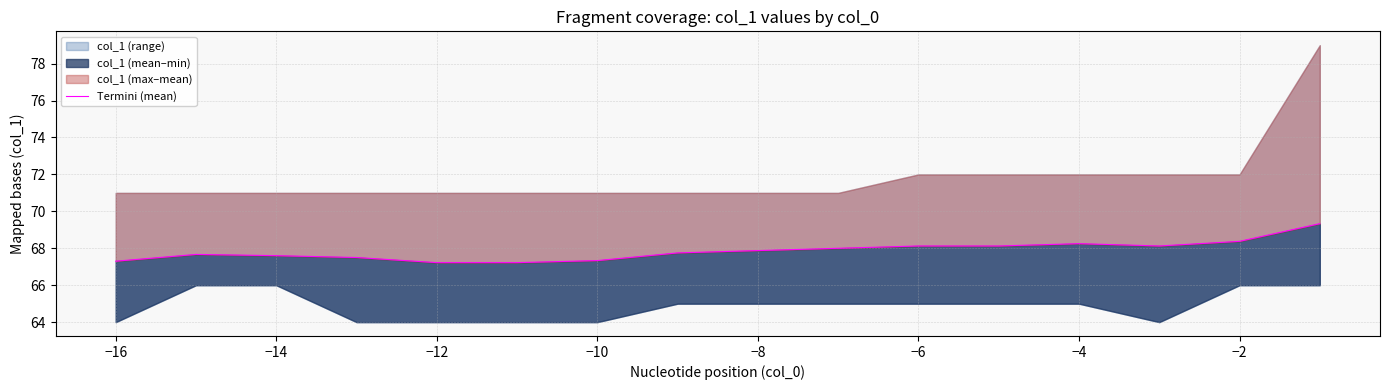

How many interior local peaks (higher than both neighbors) does the data have?

2